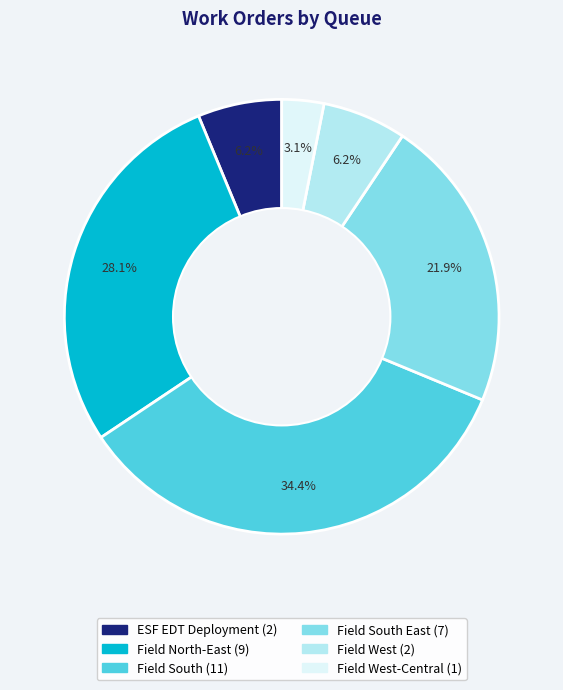

Is there a majority slice in this chart?

No